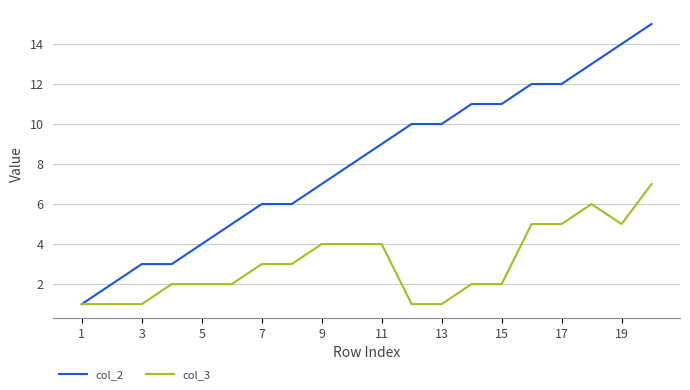

Rank the series by their average value, from highest to lowest.

col_2, col_3